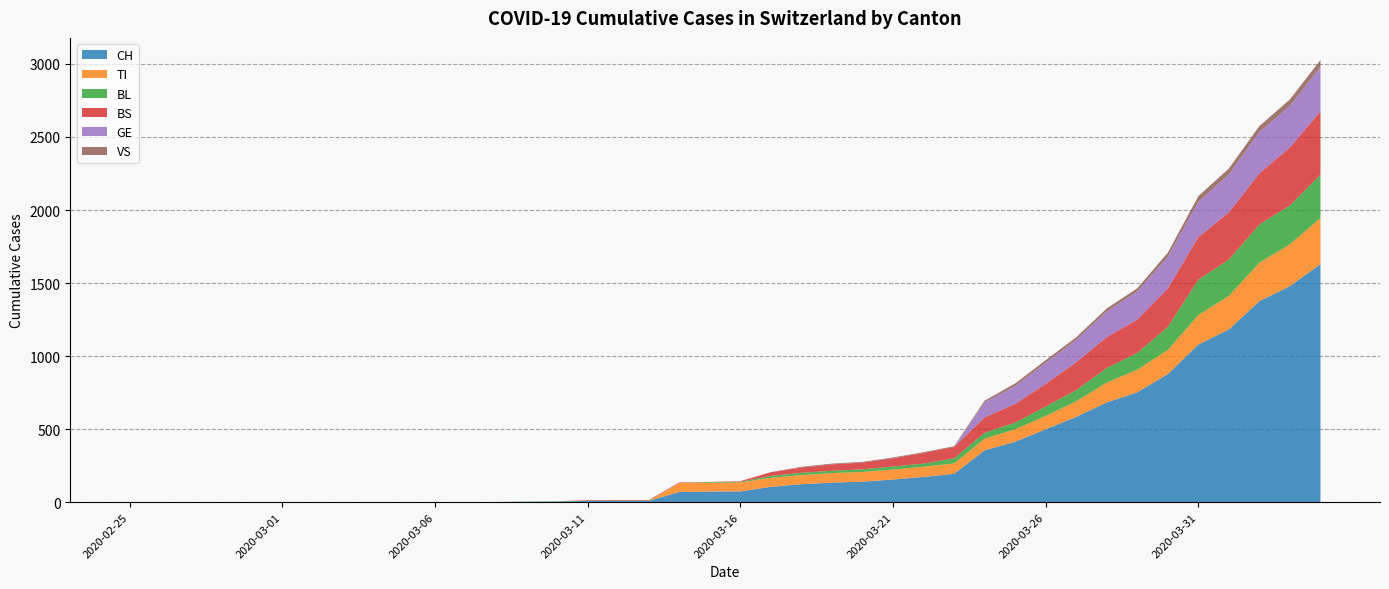

Reading left to right, list all the values displayed in this chart.

CH: 0	0	0	0	0	0	0	0	0	0	1	1	1	3	4	8	9	9	70	73	74	105	123	134	140	155	173	194	355	414	499	584	683	752	877	1079	1183	1376	1479	1630
TI: 0	0	0	0	0	0	0	0	0	0	0	0	0	0	0	0	0	0	61	61	61	62	62	65	67	68	70	71	80	85	91	107	136	155	165	202	229	263	287	314
BL: 0	0	0	0	0	0	0	0	0	0	0	0	0	1	2	2	2	2	0	5	5	13	16	16	18	21	21	35	40	46	65	76	100	115	158	242	249	262	266	298
BS: 0	0	0	0	0	0	0	0	0	0	0	0	0	0	0	4	4	4	4	0	4	25	36	44	46	57	73	78	105	128	155	191	211	228	263	292	323	350	397	434
GE: 0	0	0	0	0	0	0	0	0	0	0	0	0	0	0	0	0	0	0	0	0	0	0	0	0	0	0	0	103	122	144	153	175	193	216	241	260	283	284	305
VS: 0	0	0	0	0	0	0	0	0	0	0	0	0	0	0	0	0	0	0	0	0	1	5	5	5	5	5	5	12	18	18	18	21	21	29	39	40	41	44	46